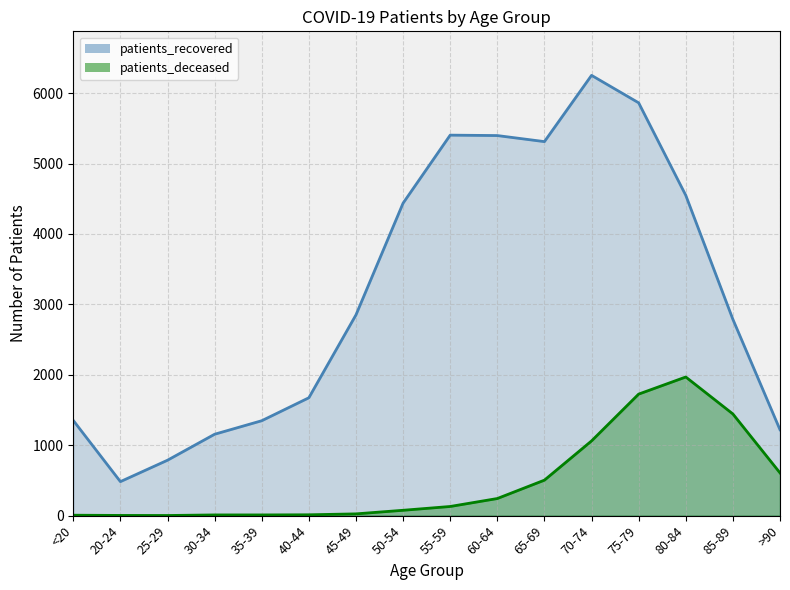

What is the maximum value shown in the chart?

6253